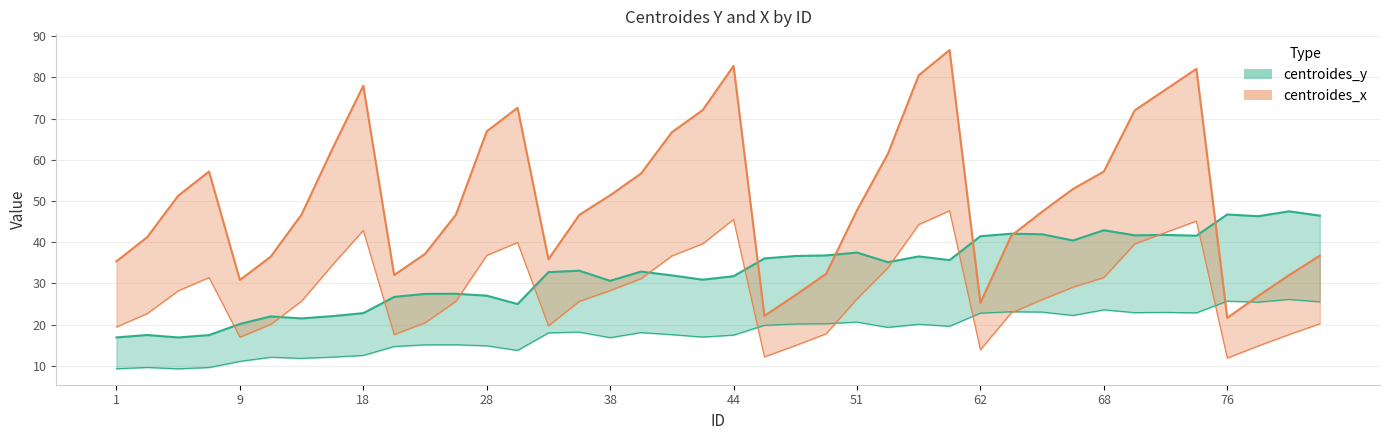

How many data points does each series have?

40